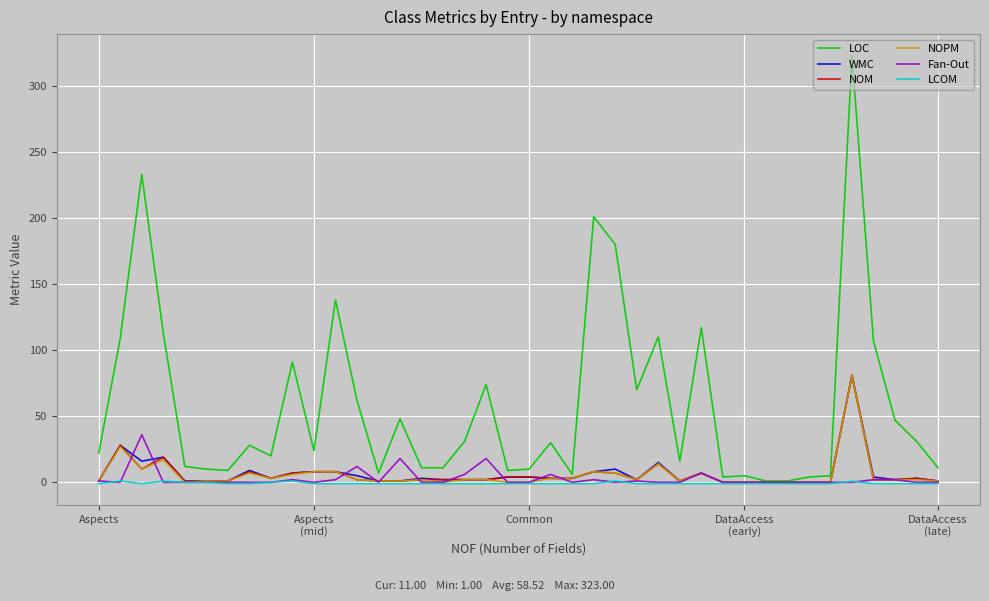

Which series has the largest total across all categories?

LOC